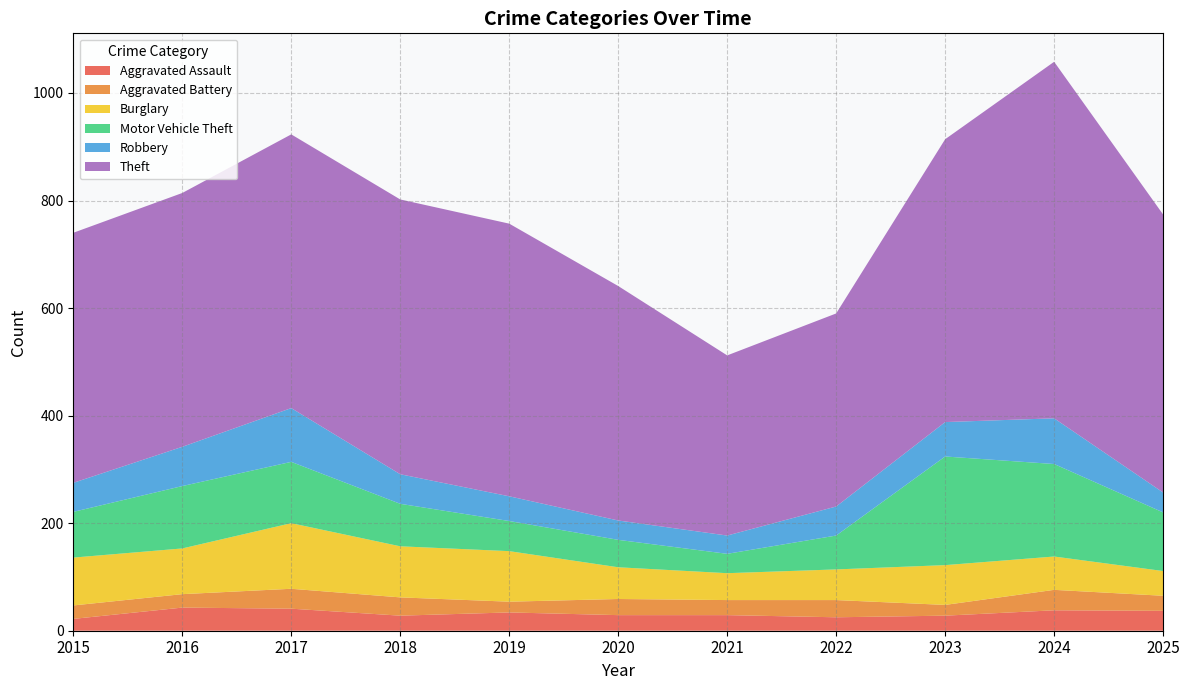

Reading right to left, extract all data points from this chart.

Aggravated Assault: 37	38	28	25	29	29	34	28	41	43	22
Aggravated Battery: 28	38	20	32	28	30	20	34	37	25	25
Burglary: 46	62	74	57	50	59	94	95	122	85	89
Motor Vehicle Theft: 109	172	202	63	36	51	56	79	114	116	85
Robbery: 37	85	64	54	34	36	46	55	100	73	54
Theft: 517	663	526	359	335	436	507	511	509	472	465